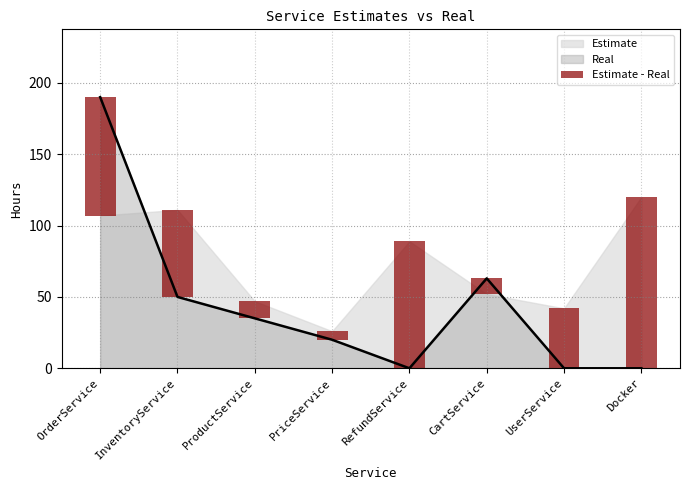

What is the label of the 7th bar from the right?

InventoryService